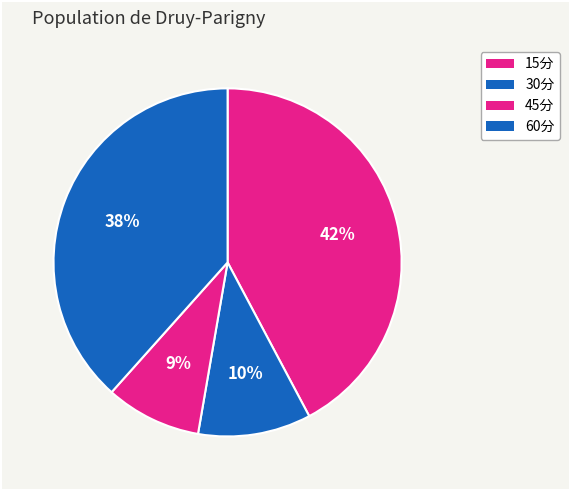

What percentage do 45分 and 15分 together represent?

51.1%